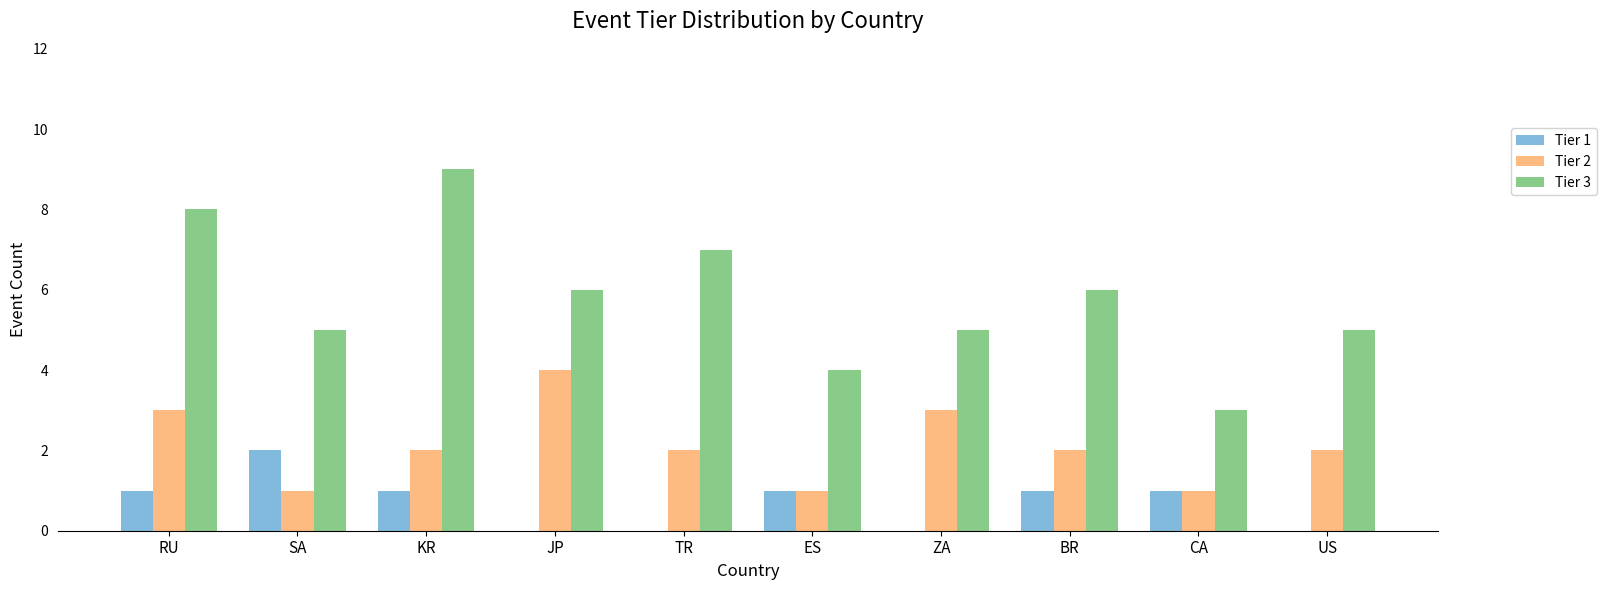

The Tier 3 series shows 12 at TR. True or false?

False